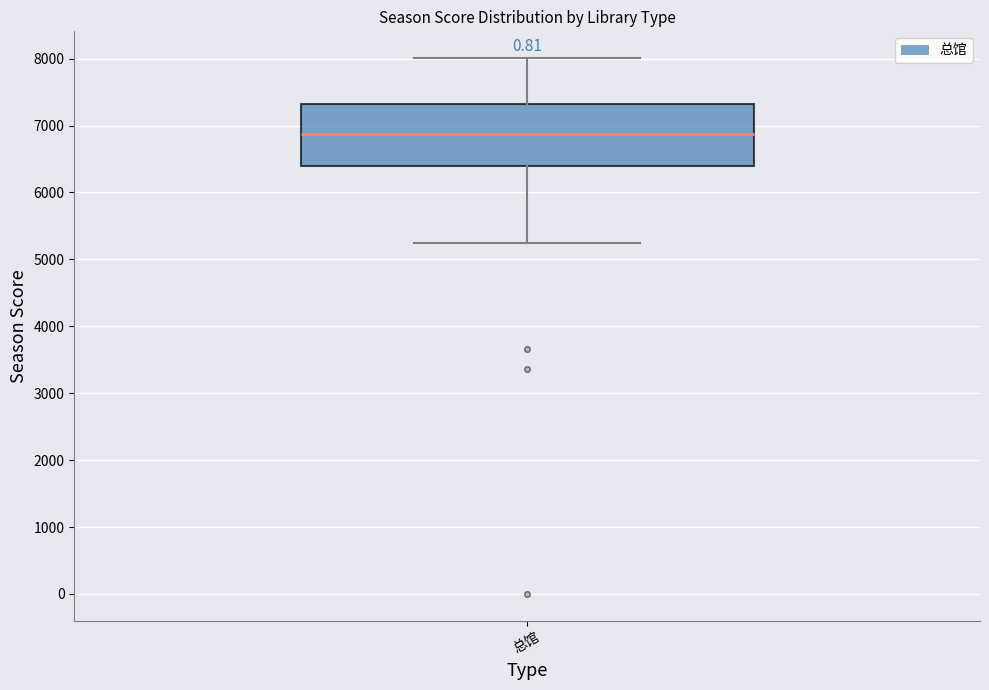

Transcribe this box plot: give where the median line is, the range the box spans, and where the two whiskers end, as read against the y-axis. The values are not printed on the chart, so give them approximately, as read against the axis.

median 6900, box 6400 to 7300, whiskers 5300 to 8000